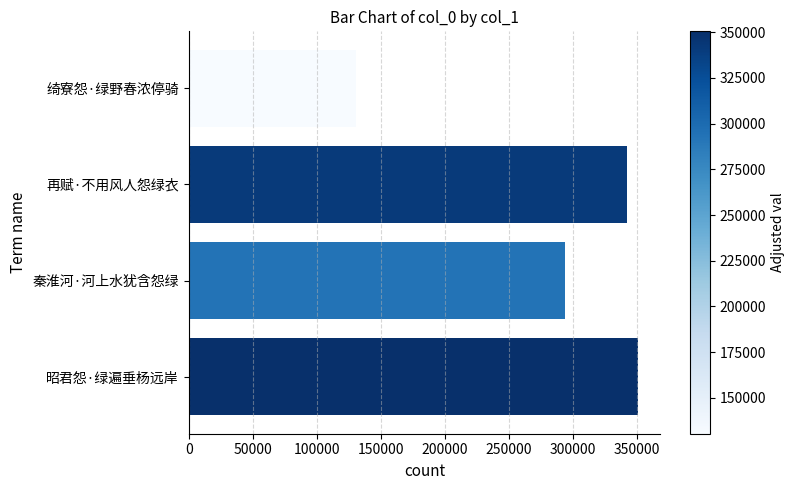

List the labels in order of value, largest first.

昭君怨·绿遍垂杨远岸, 再赋·不用风人怨绿衣, 秦淮河·河上水犹含怨绿, 绮寮怨·绿野春浓停骑